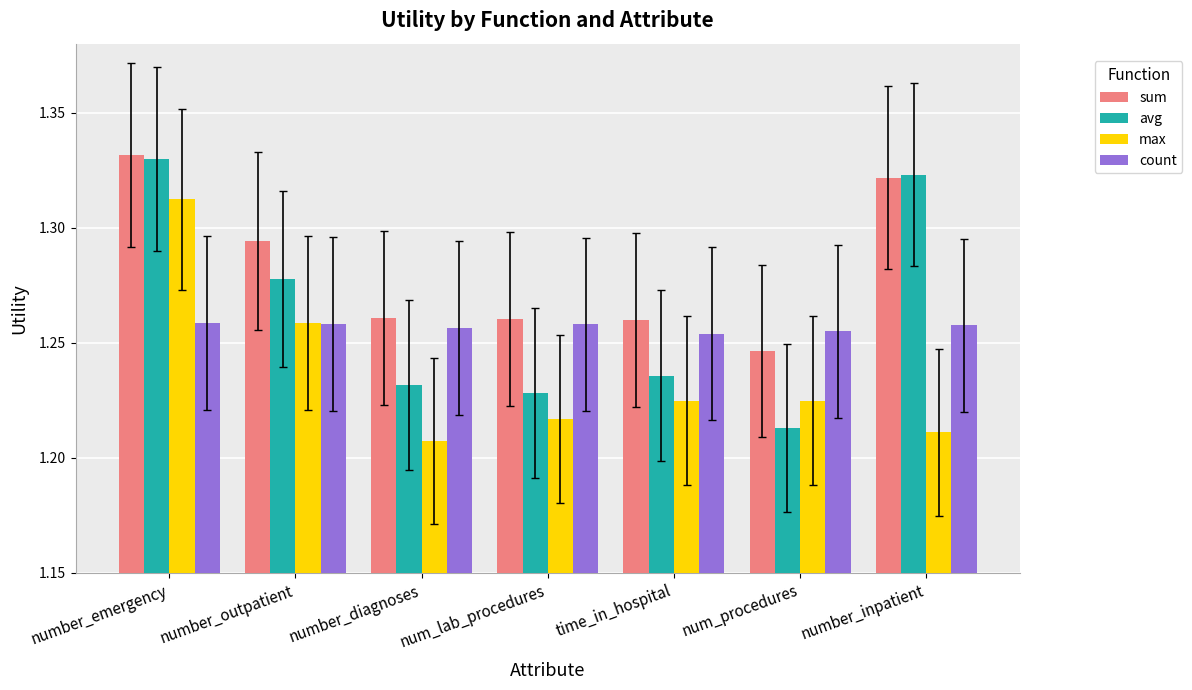

Which label corresponds to the smallest value in the chart?

number_diagnoses